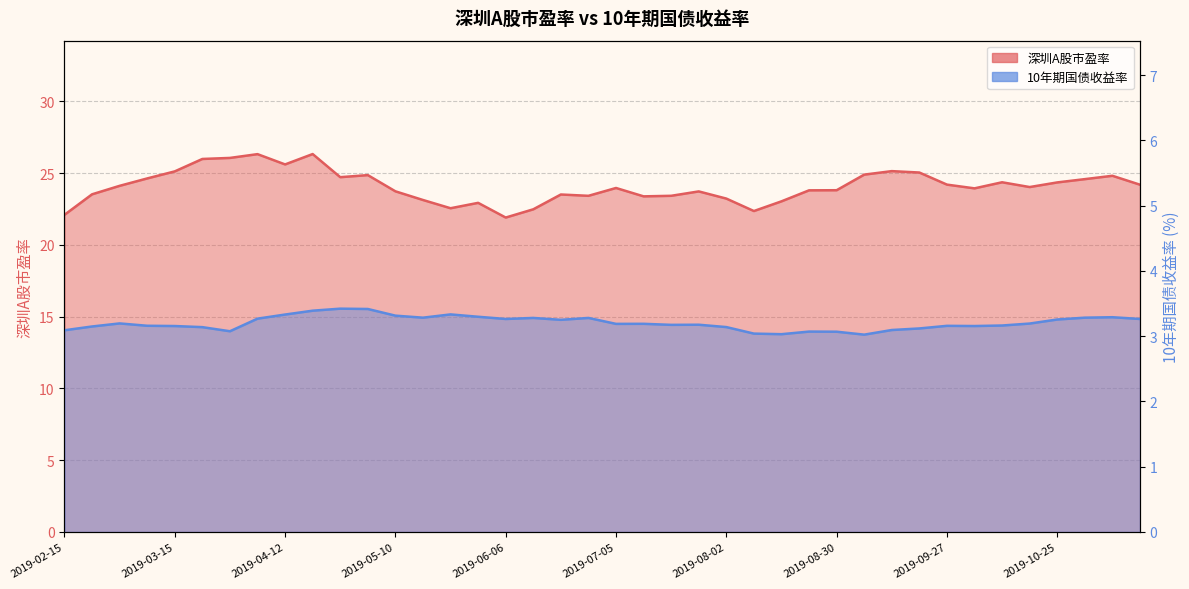

How many categories are shown in the chart?

40